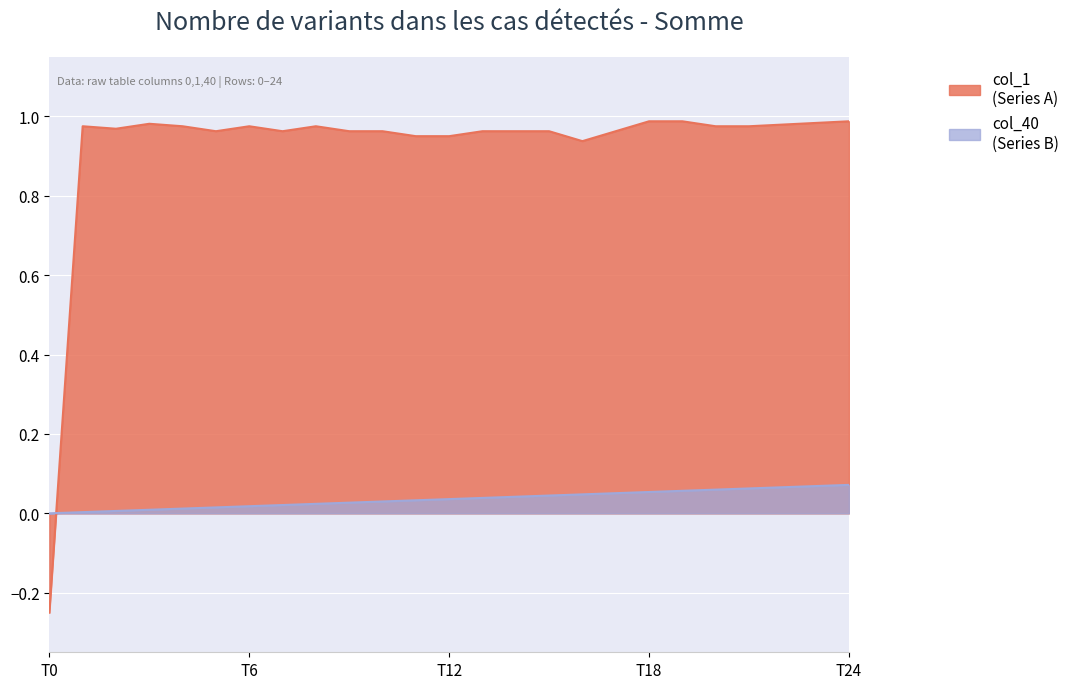

What is the sum of all col_1 values?

23.0